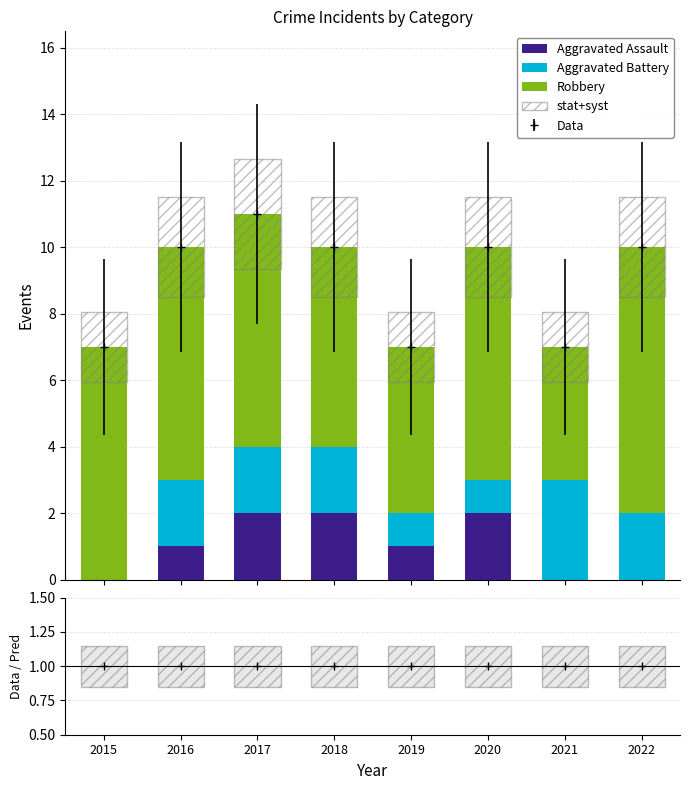

Where does the Aggravated Battery series first go above 2?

2021